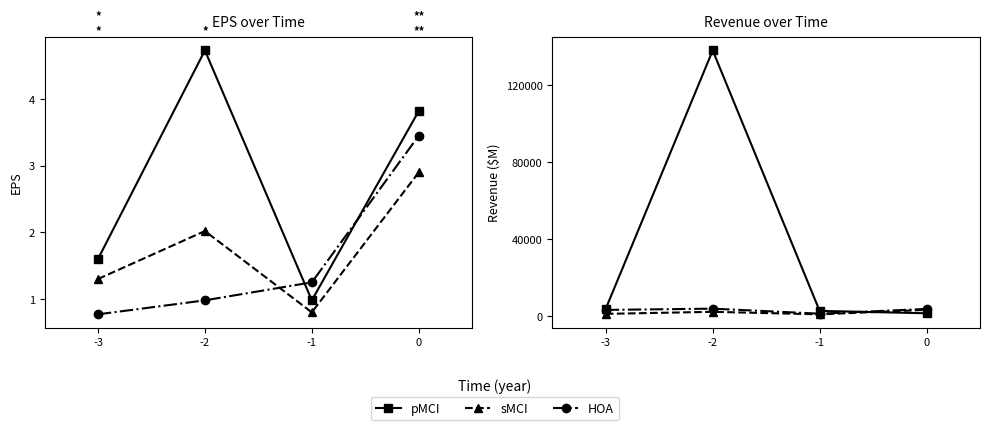

What is the difference between the pMCI values at 0 and -3?

2400